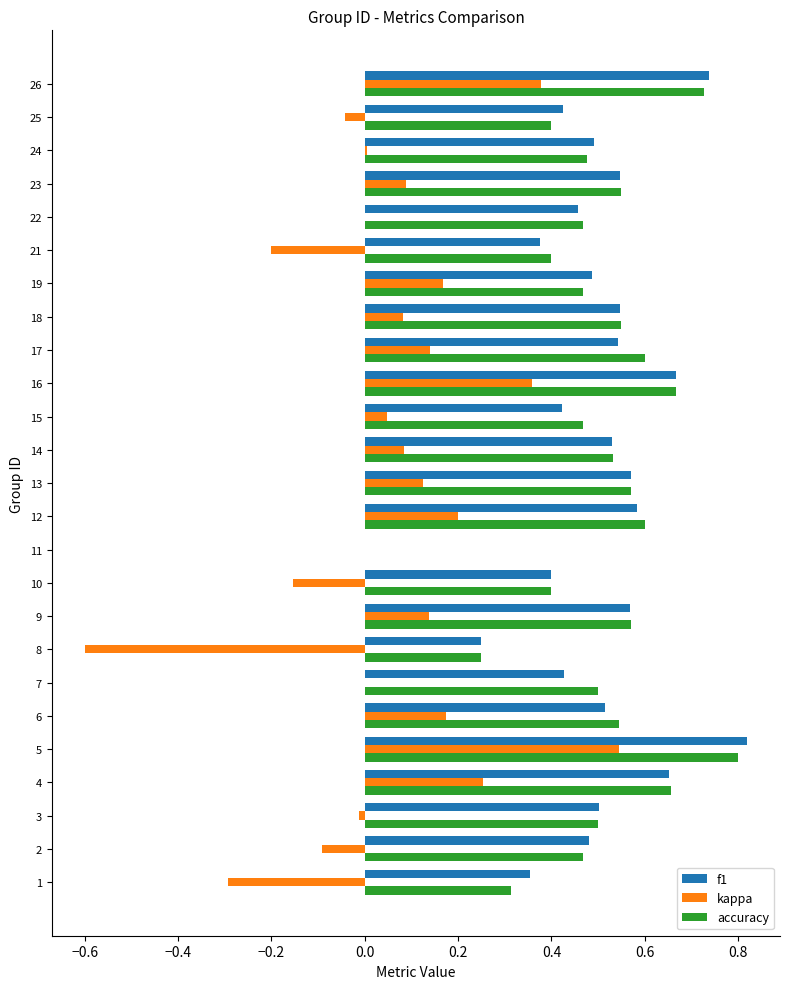

Count the accuracy values in the range 0 to 1.

25